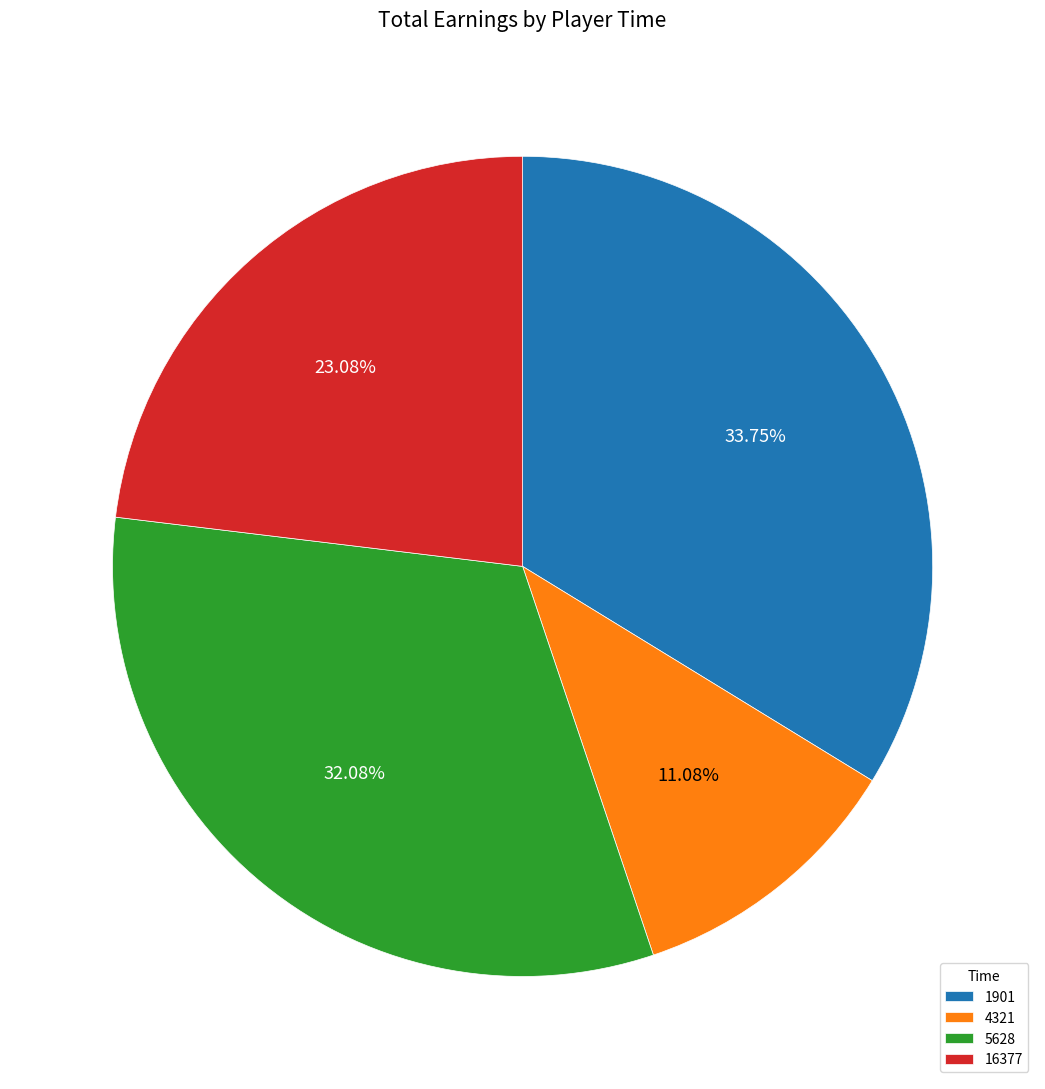

Count the number of slices in the pie.

4